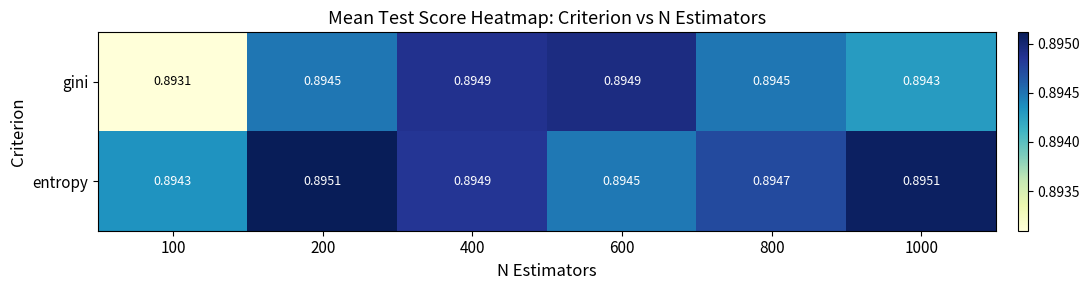

At 1000, list the series in order from smallest to largest.

gini, entropy